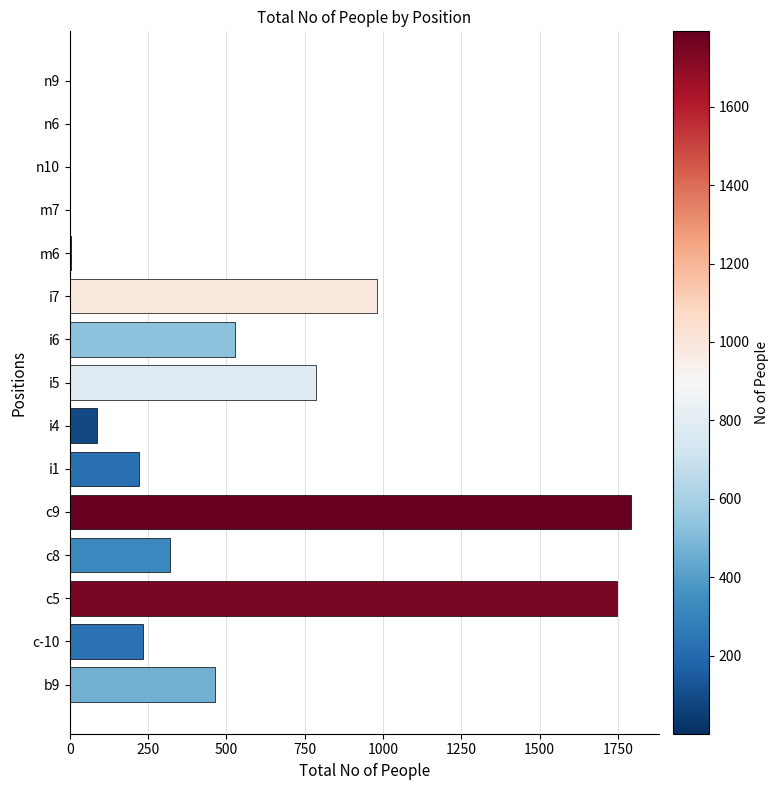

At which label is the value closest to 896?

i7